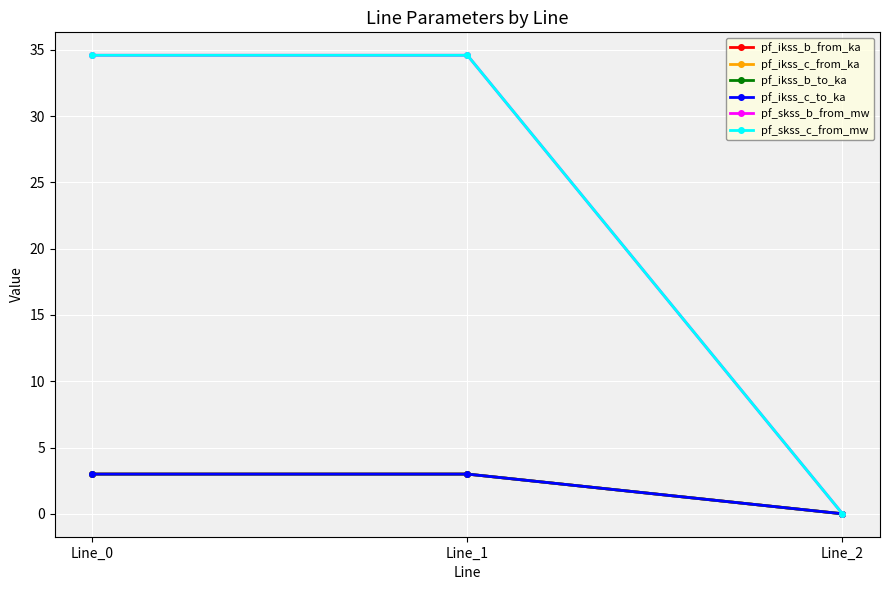

At which category is the sum across all series the highest?

Line_1